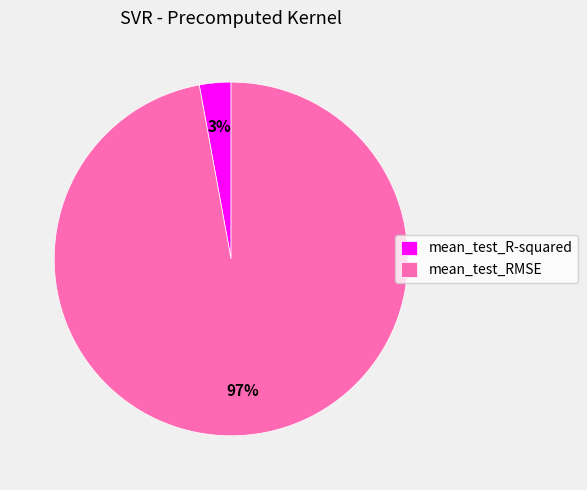

Count the number of slices in the pie.

2